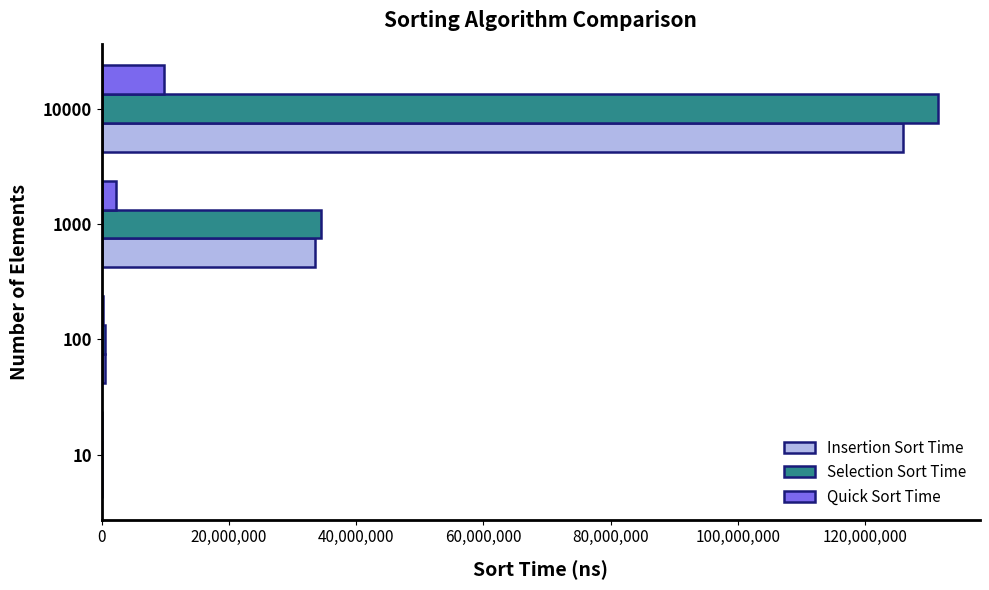

The value of Selection Sort Time at 1000 is 60754998. True or false?

False